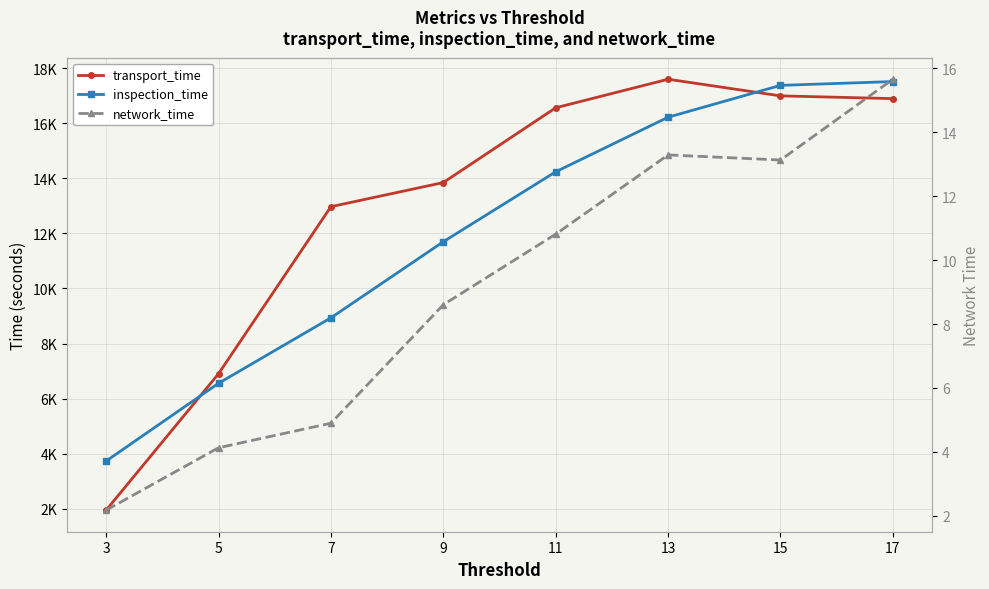

Which label corresponds to the largest value in the chart?

13